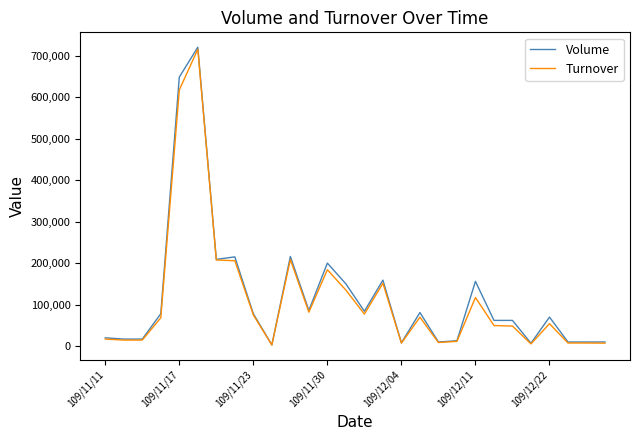

Which series has the largest range (max minus min)?

Volume